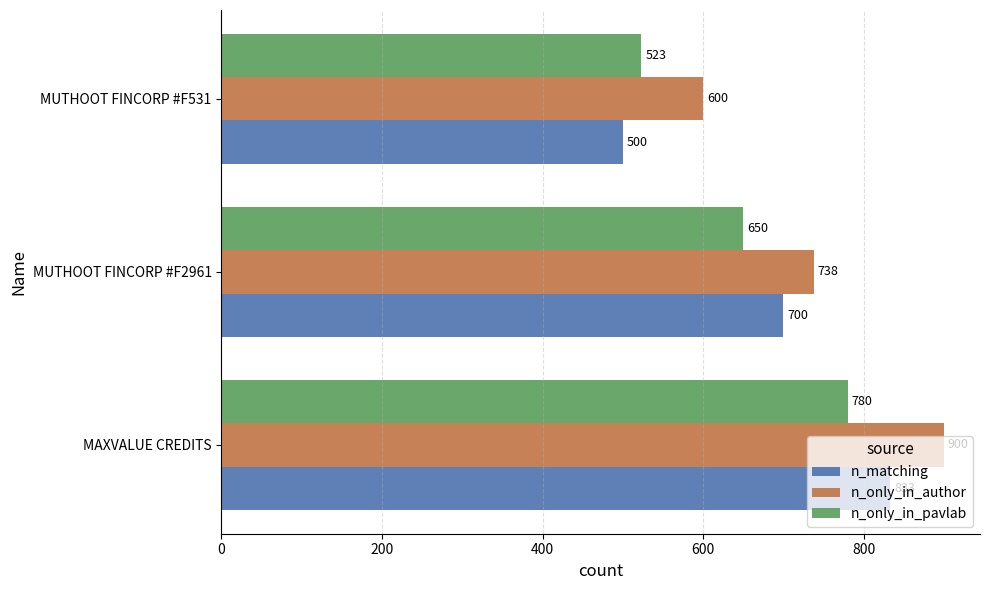

How many n_only_in_pavlab values are between 523 and 780?

3